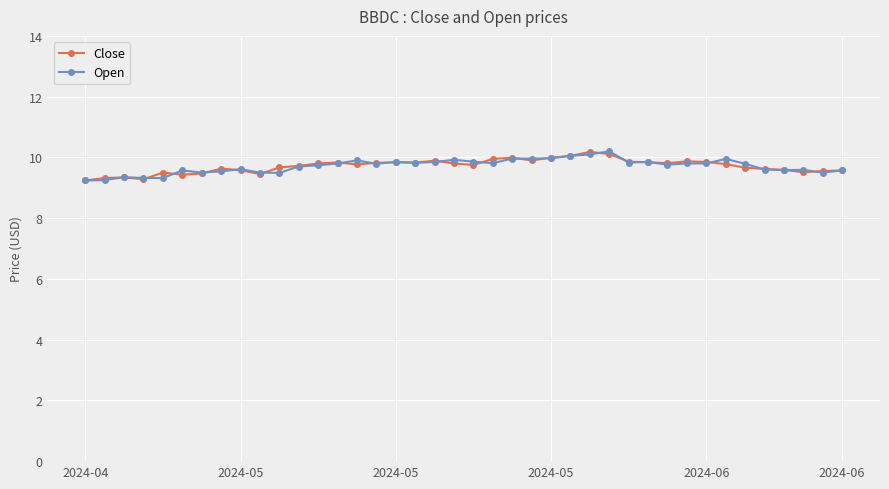

How many categories are shown in the chart?

40